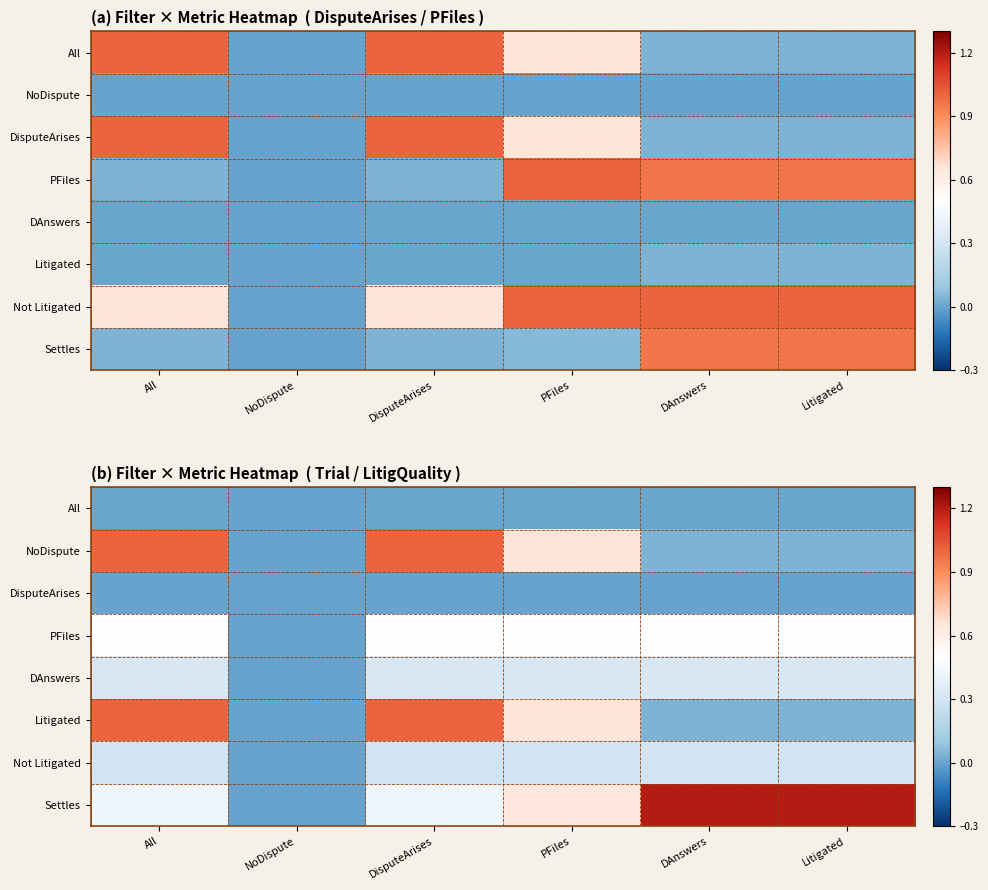

How many data points in Litigated are above 0?

5